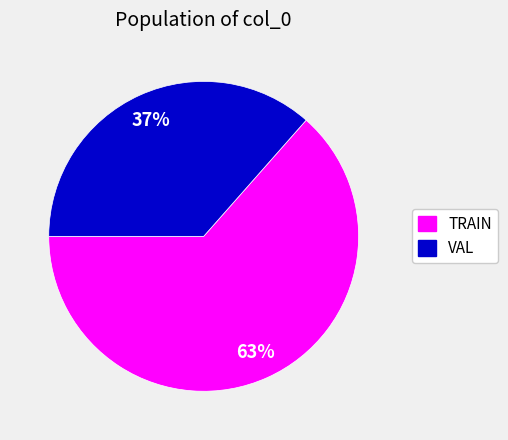

True or false: VAL accounts for 37% of the total.

True